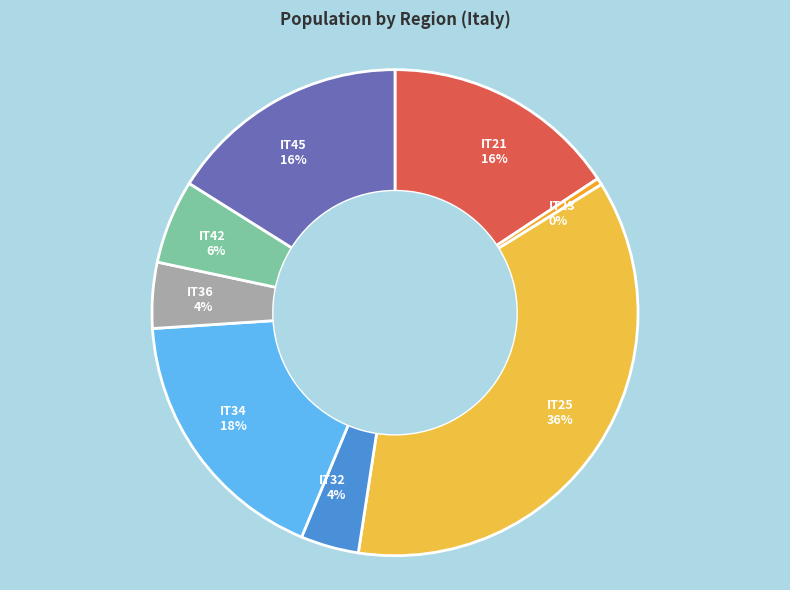

Does IT42 represent more than half of the total?

No